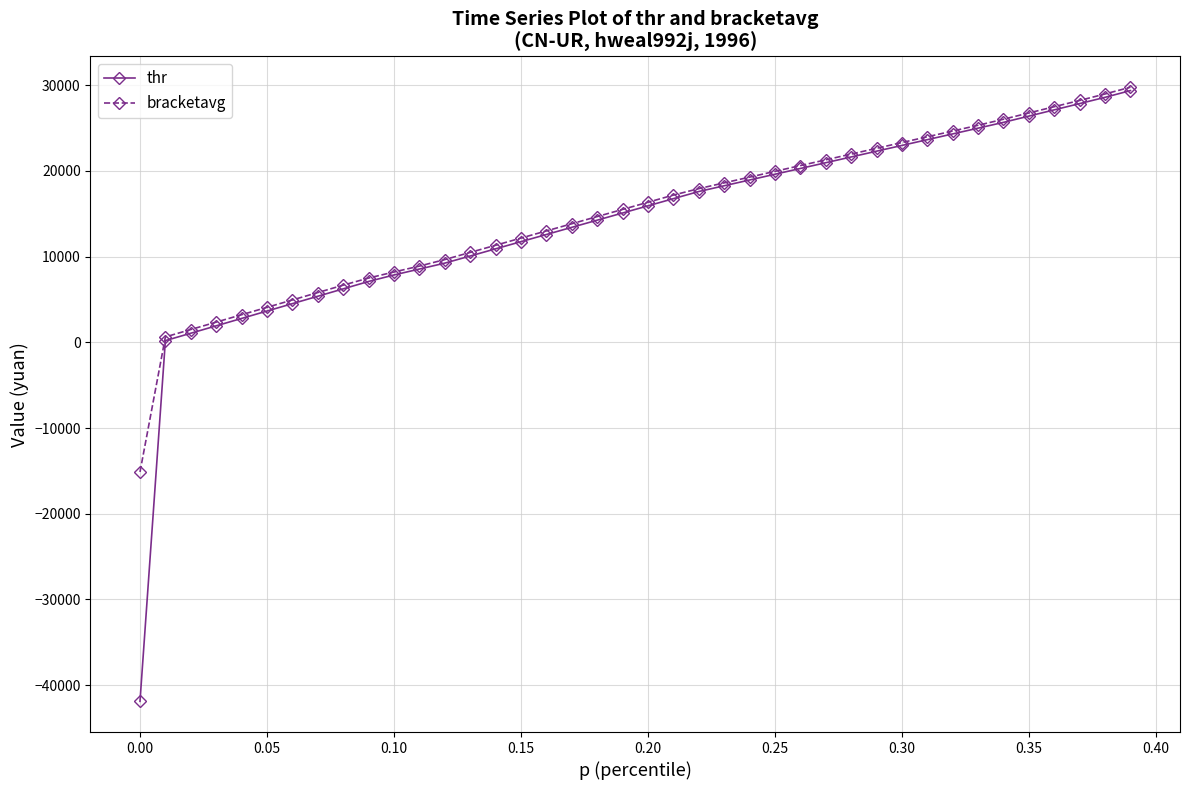

How many lines are shown in the chart?

2